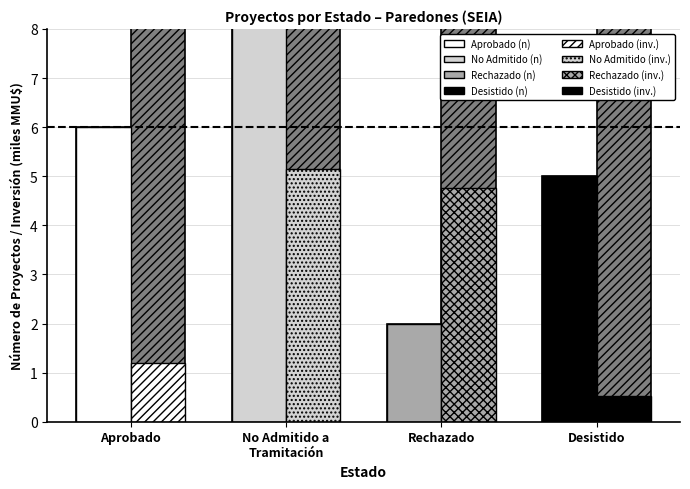

At which category does the chart reach its minimum across all series?

Desistido